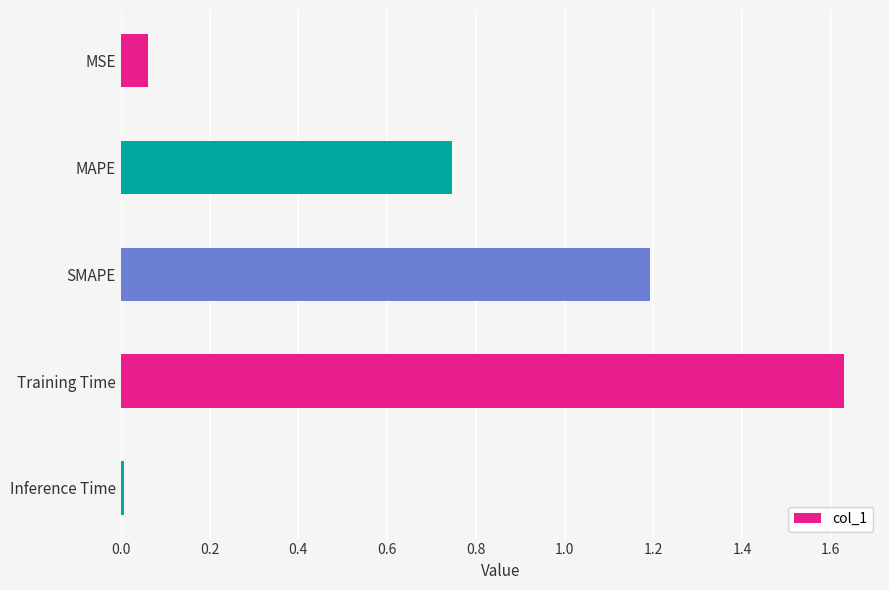

What is the sum of all values?

3.6